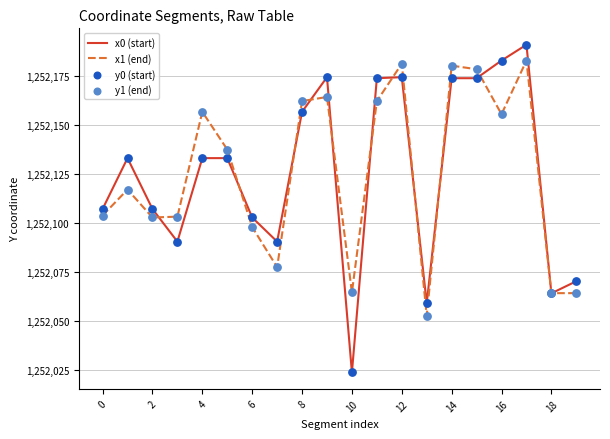

Which series has the widest spread of values?

x0 (start)